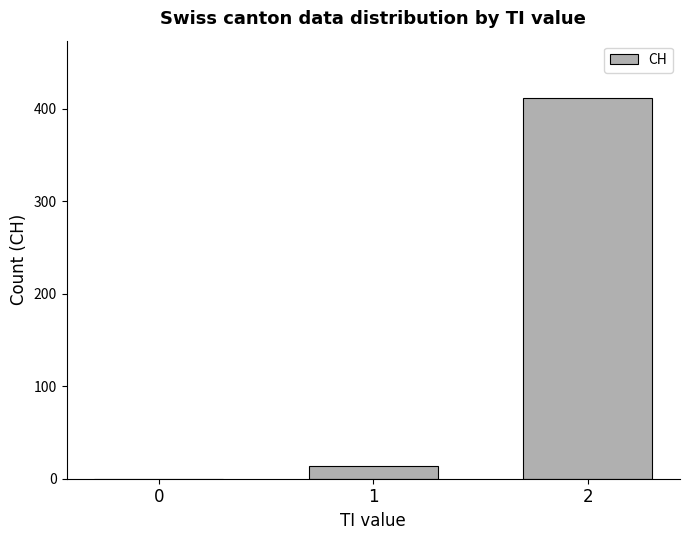

What is the sum of all values?

426